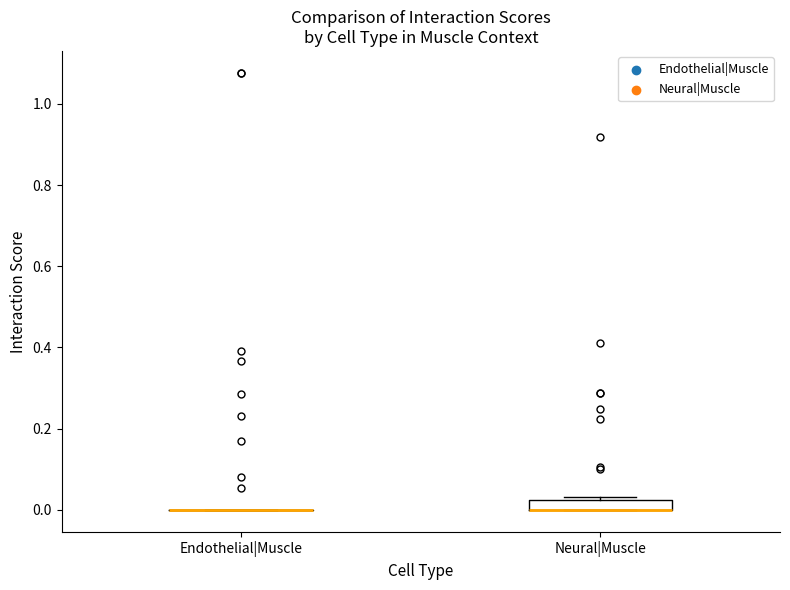

Comparing the boxes themselves (not the whiskers), which one is the tallest?

Neural|Muscle